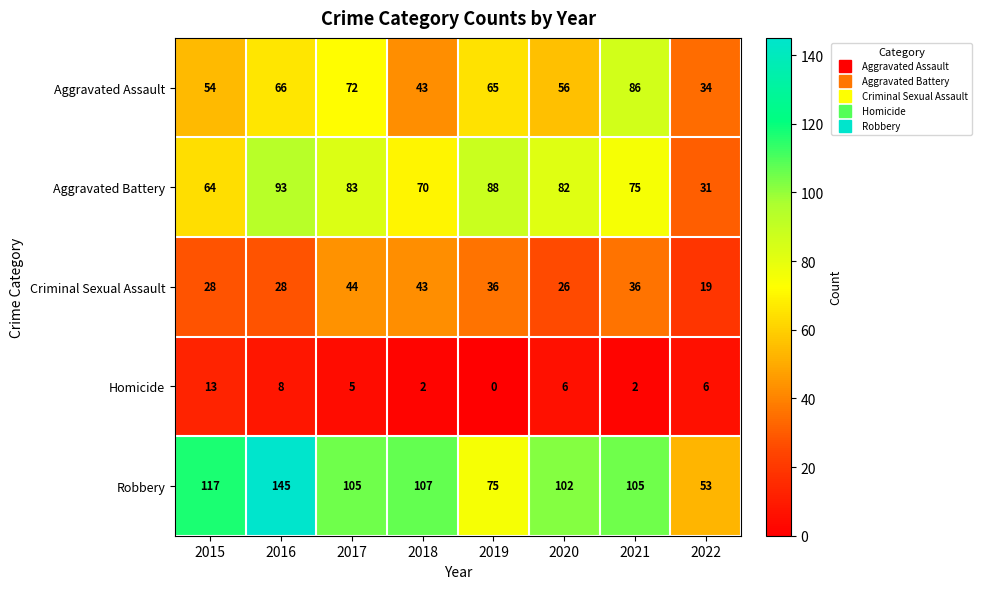

Which series has the largest total across all categories?

Robbery